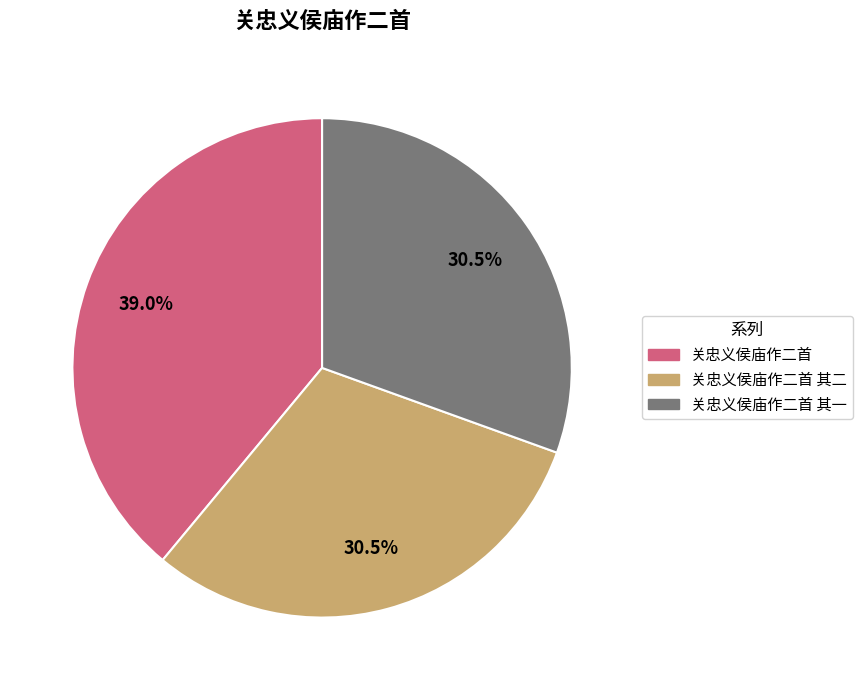

Count the number of slices in the pie.

3